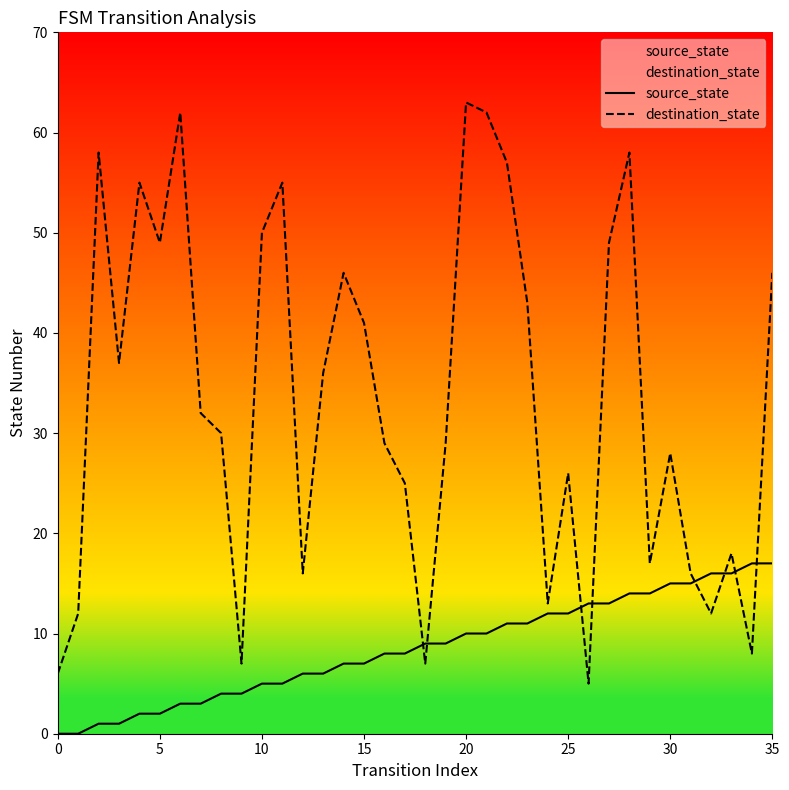

Where do destination_state and source_state first cross each other?

17 and 18